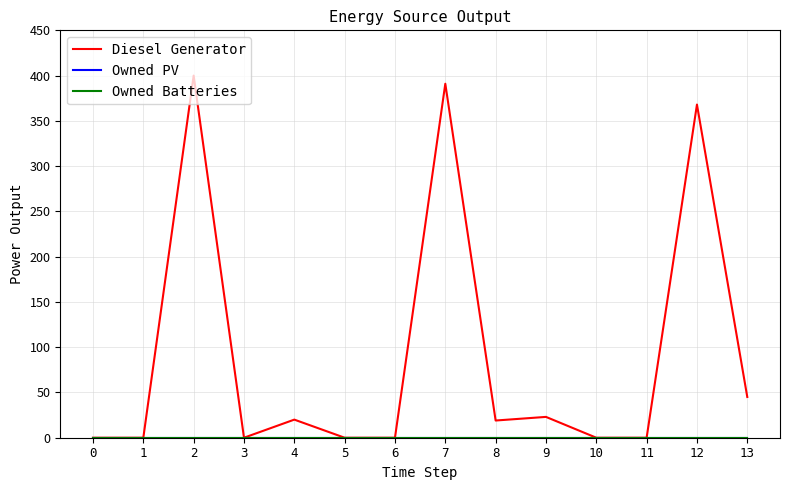

What is the total value across all series at 2?

400